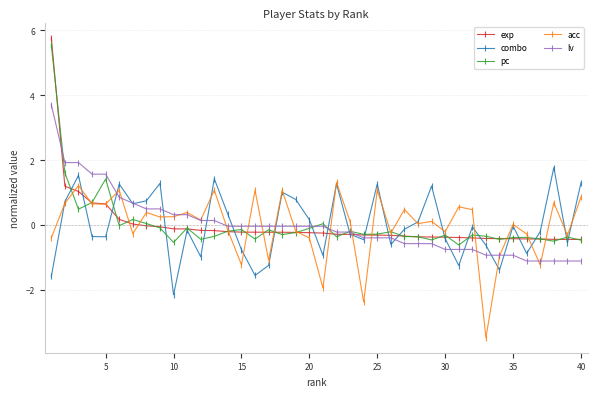

Which series has the widest spread of values?

exp